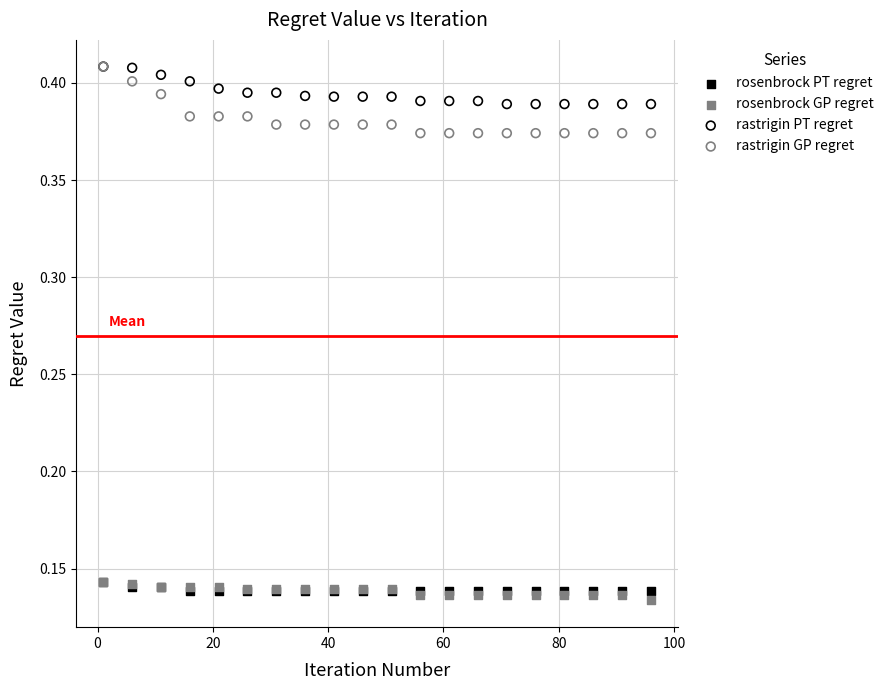

Which series reaches the minimum Y coordinate?

rosenbrock GP regret